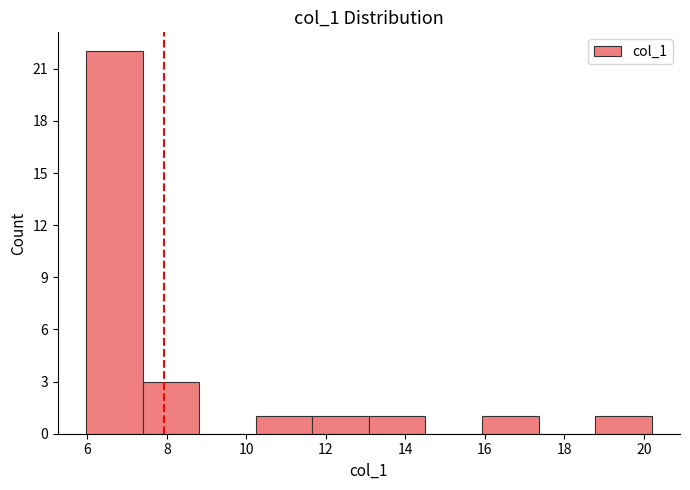

Over which range of the x-axis is the bar tallest?

6.0 to 7.4